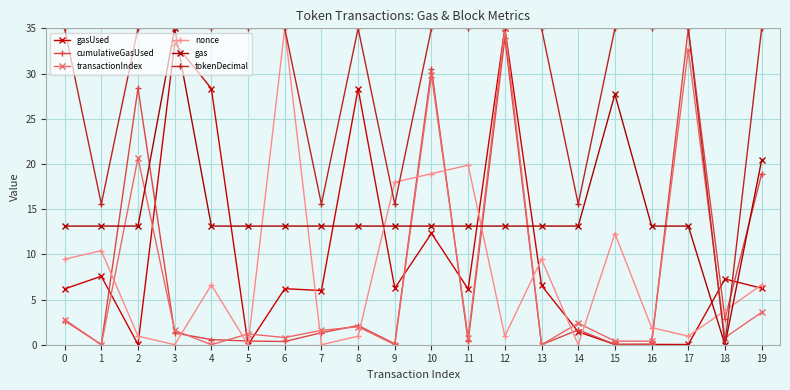

What is the sum of the tokenDecimal values at 11 and 15?

70.0